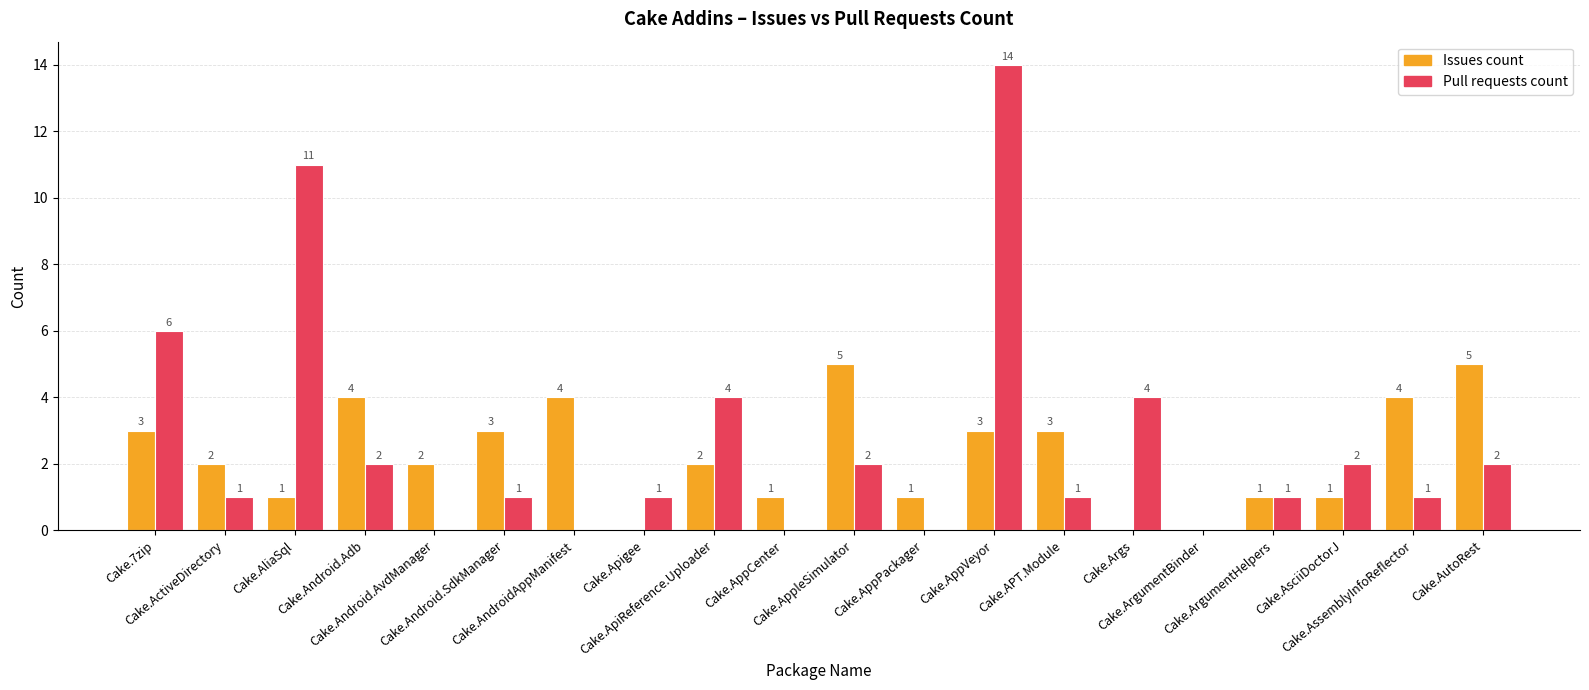

What is the spread (max minus min) of values at Cake.AppleSimulator?

3